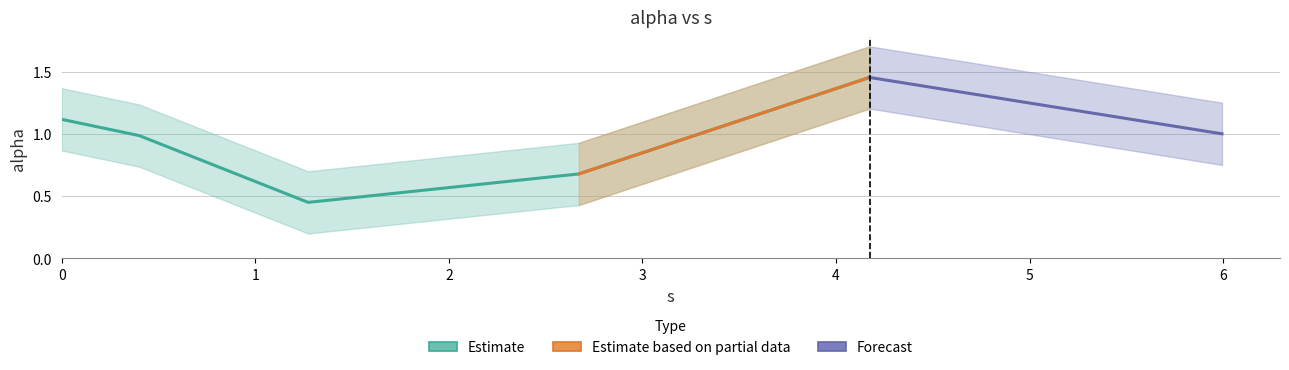

What is the sum of the values at 0.0 and 2.671265388999999?

1.8